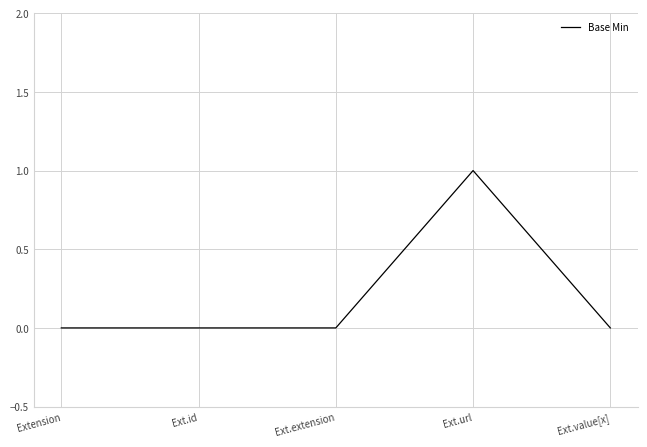

What position from the right is Extension?

5